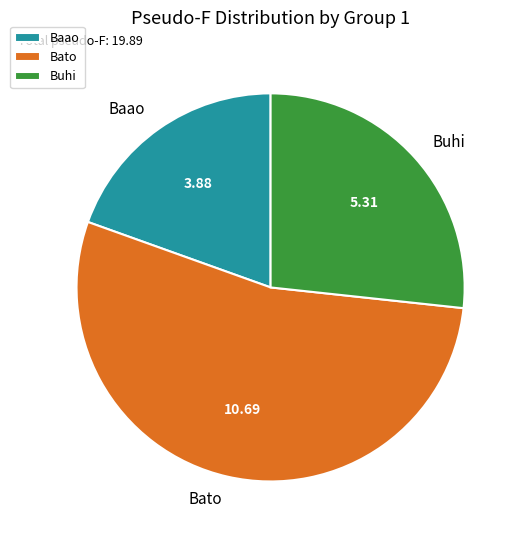

Approximately how many times larger is the value at Bato compared to Baao?

2.8